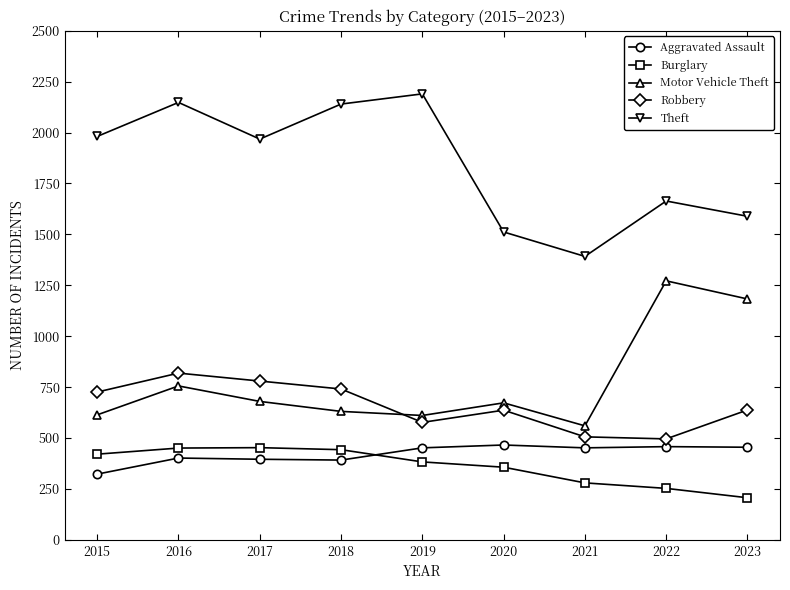

The value of Aggravated Assault at 2020 is 659. True or false?

False